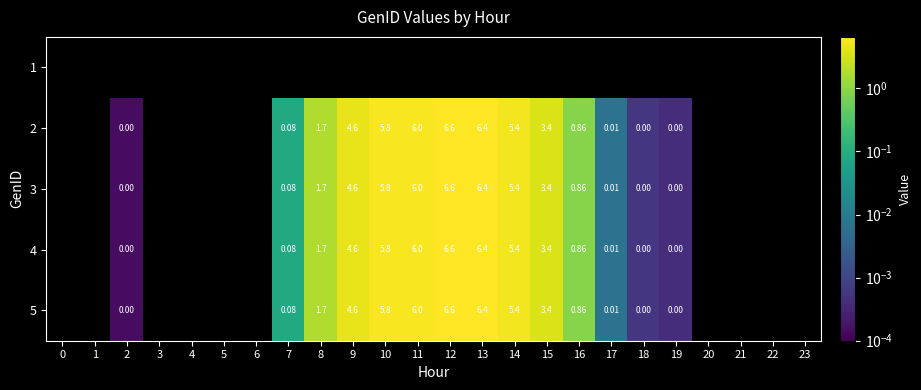

Is the value of 3 at 9 greater than the value of 4 at 18?

Yes